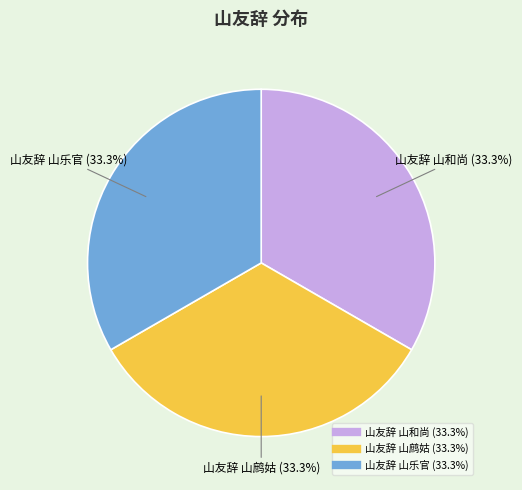

Is the sum of 山友辞 山鹧姑 and 山友辞 山和尚 greater than half?

Yes